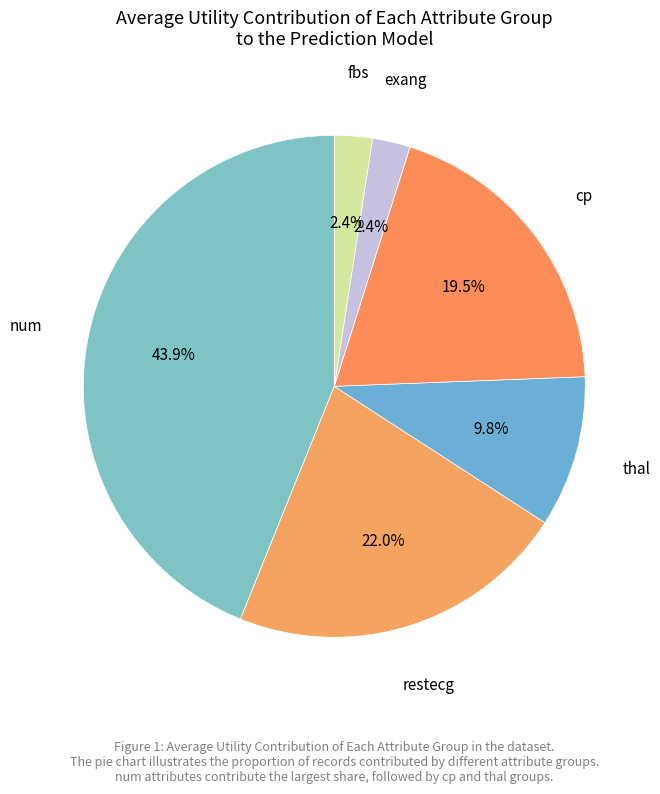

To the nearest percent, what is the average slice percentage?

17%